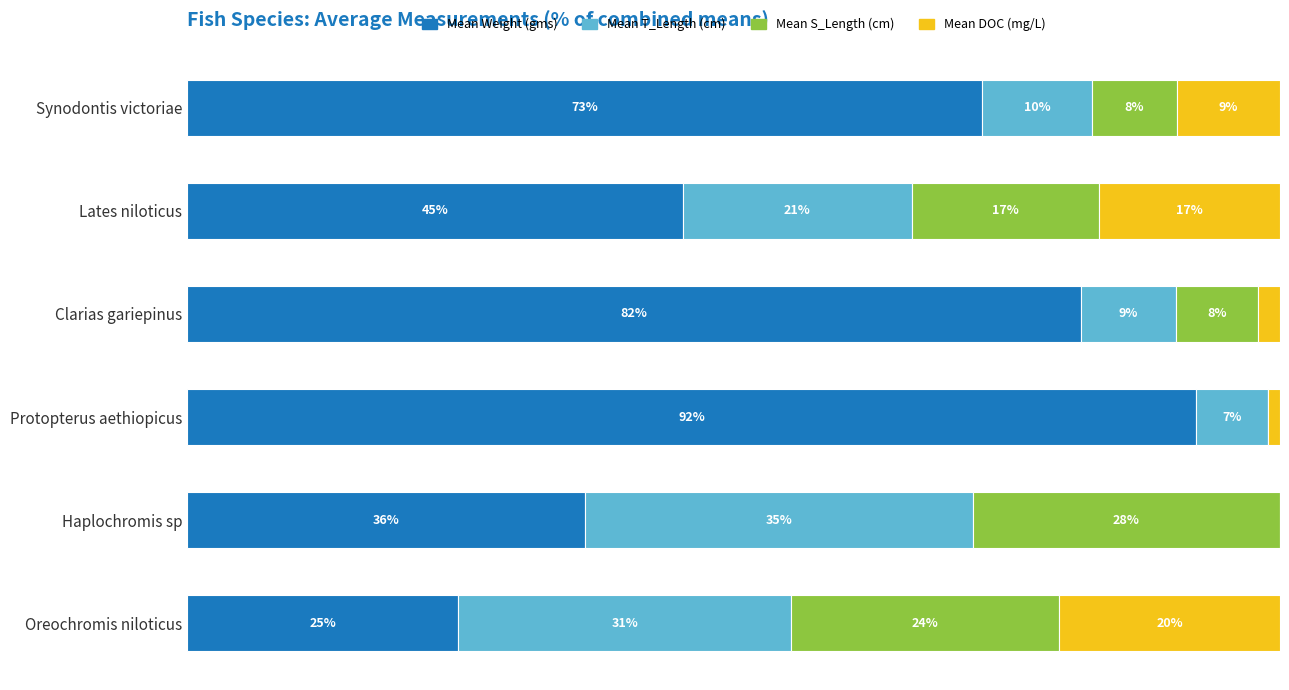

What are all the series names shown in the legend?

Mean Weight (gms), Mean T_Length (cm), Mean S_Length (cm), Mean DOC (mg/L)